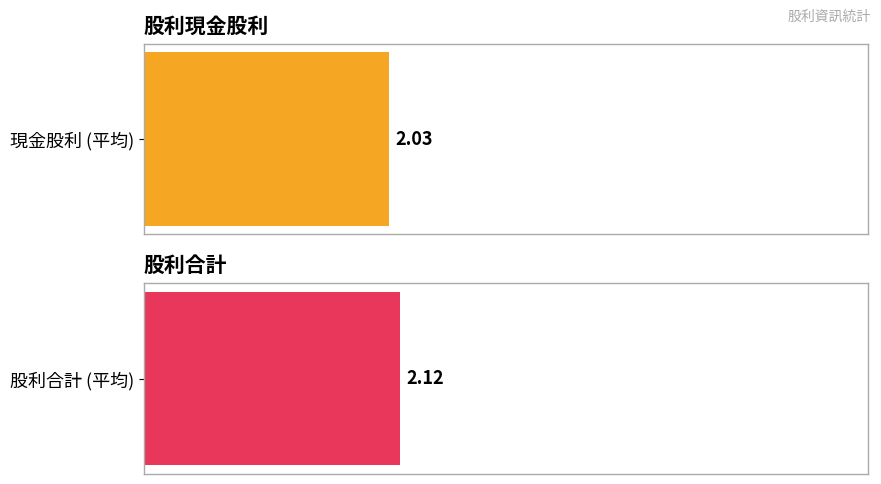

List the series in order of their overall mean, highest first.

股利合計, 現金股利